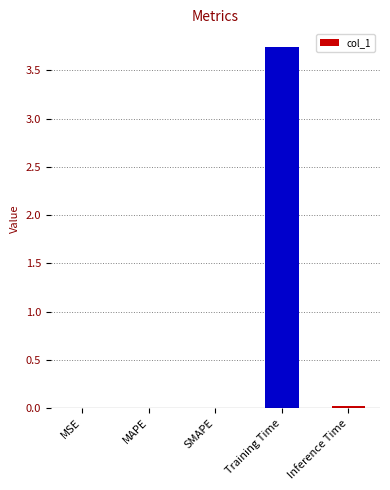

The value at Training Time is 5.3. True or false?

False